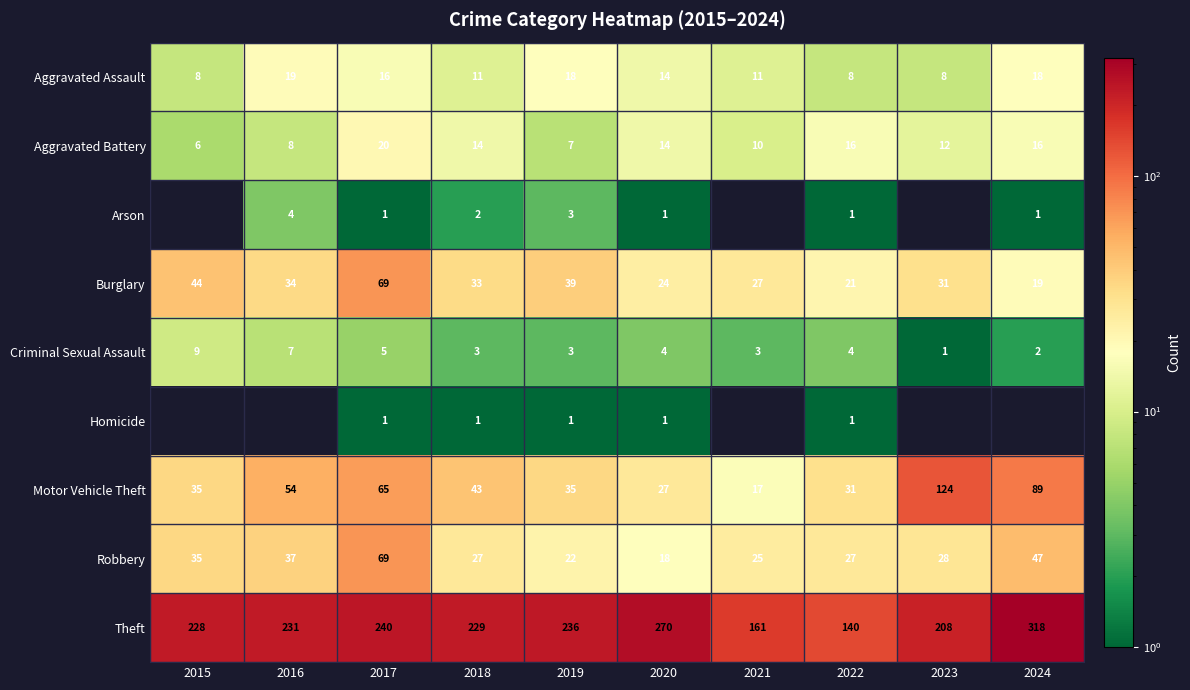

At which category is the sum across all series the highest?

2024